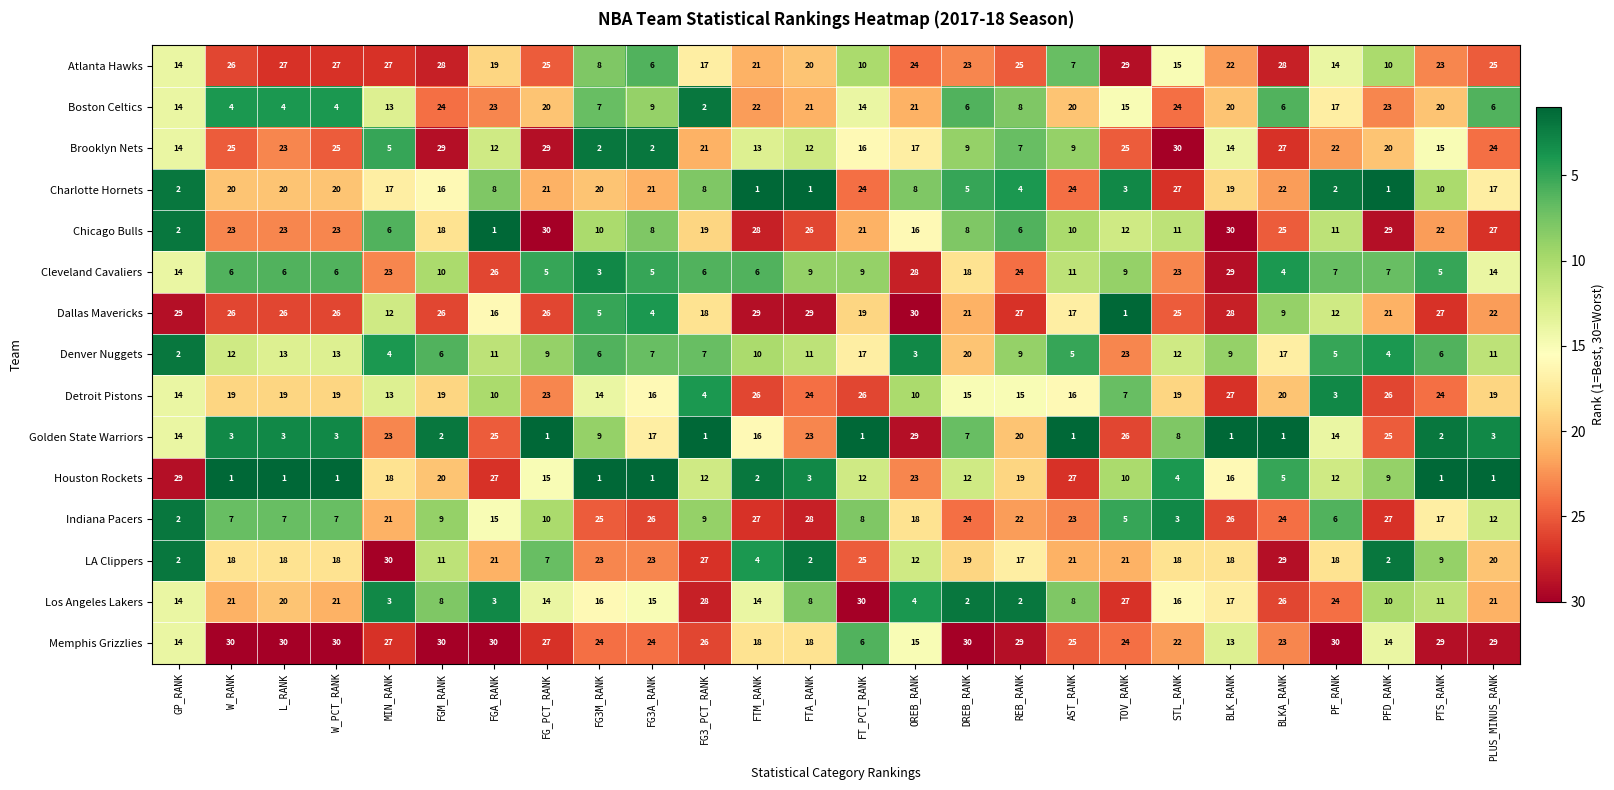

What is the average value of the Memphis Grizzlies series?

24